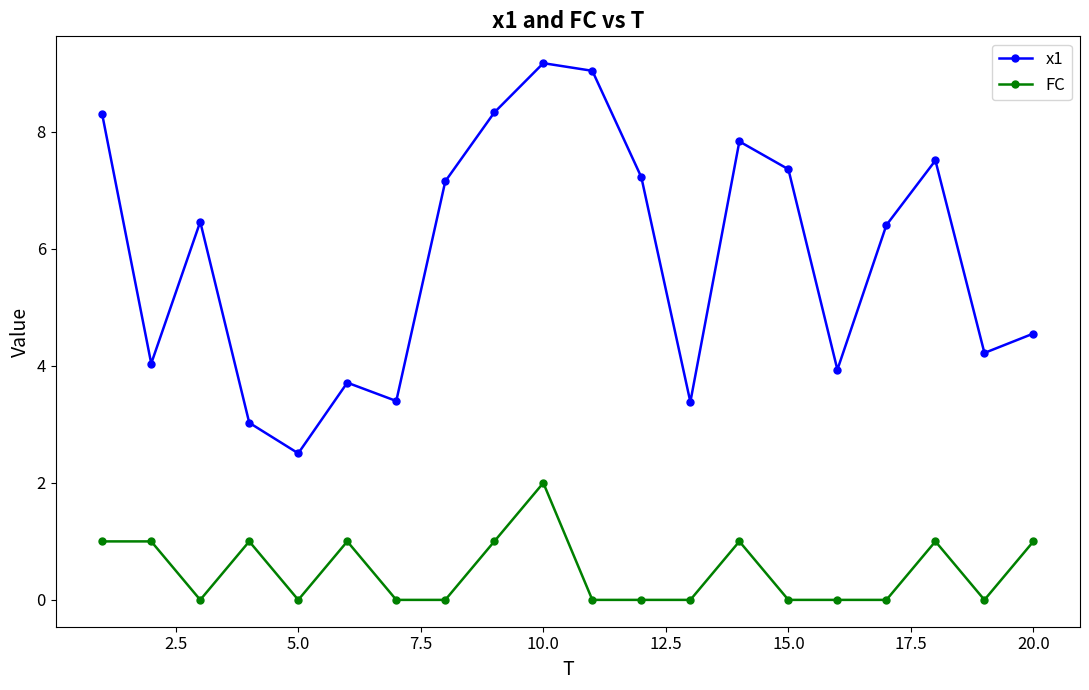

True or false: x1 and FC cross at least once.

False